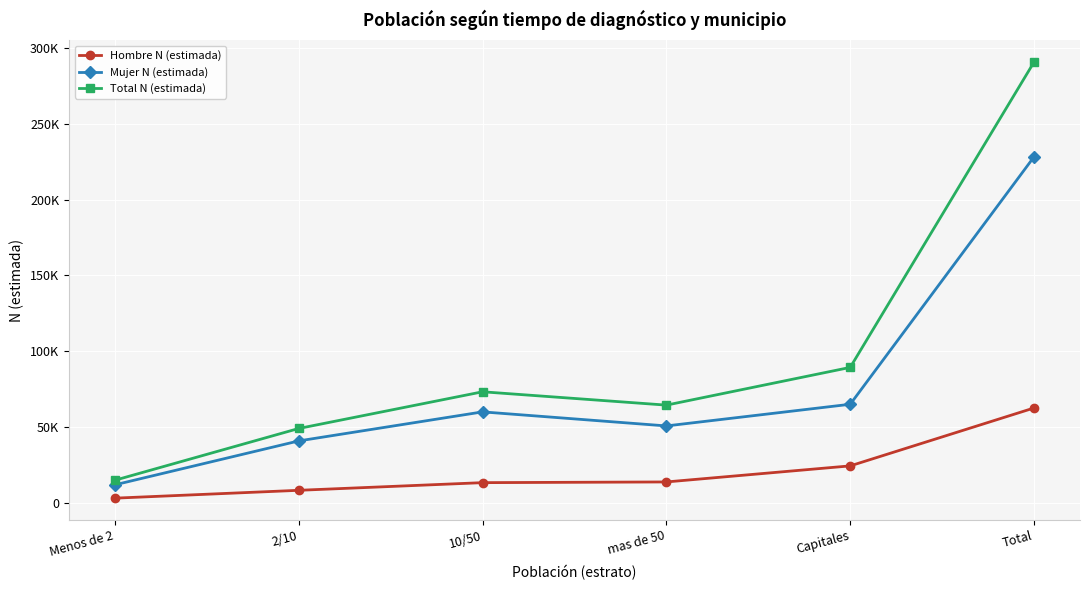

Reading left to right, what are all the values shown in this chart?

Hombre N (estimada): Menos de 2=3023	2/10=8202	10/50=13254	mas de 50=13719	Capitales=24315	Total=62513
Mujer N (estimada): Menos de 2=11829	2/10=40785	10/50=59935	mas de 50=50670	Capitales=64960	Total=228179
Total N (estimada): Menos de 2=14852	2/10=48987	10/50=73188	mas de 50=64389	Capitales=89275	Total=290692